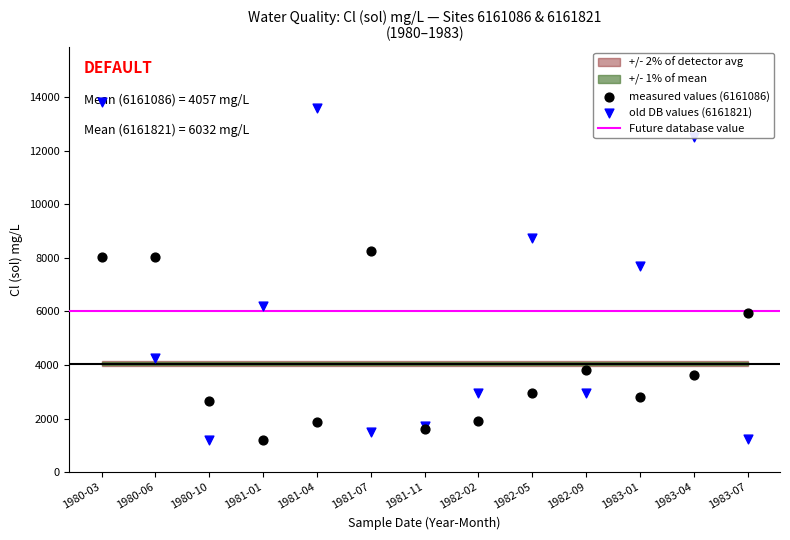

What is the total value across all series at 1982-05?

11700